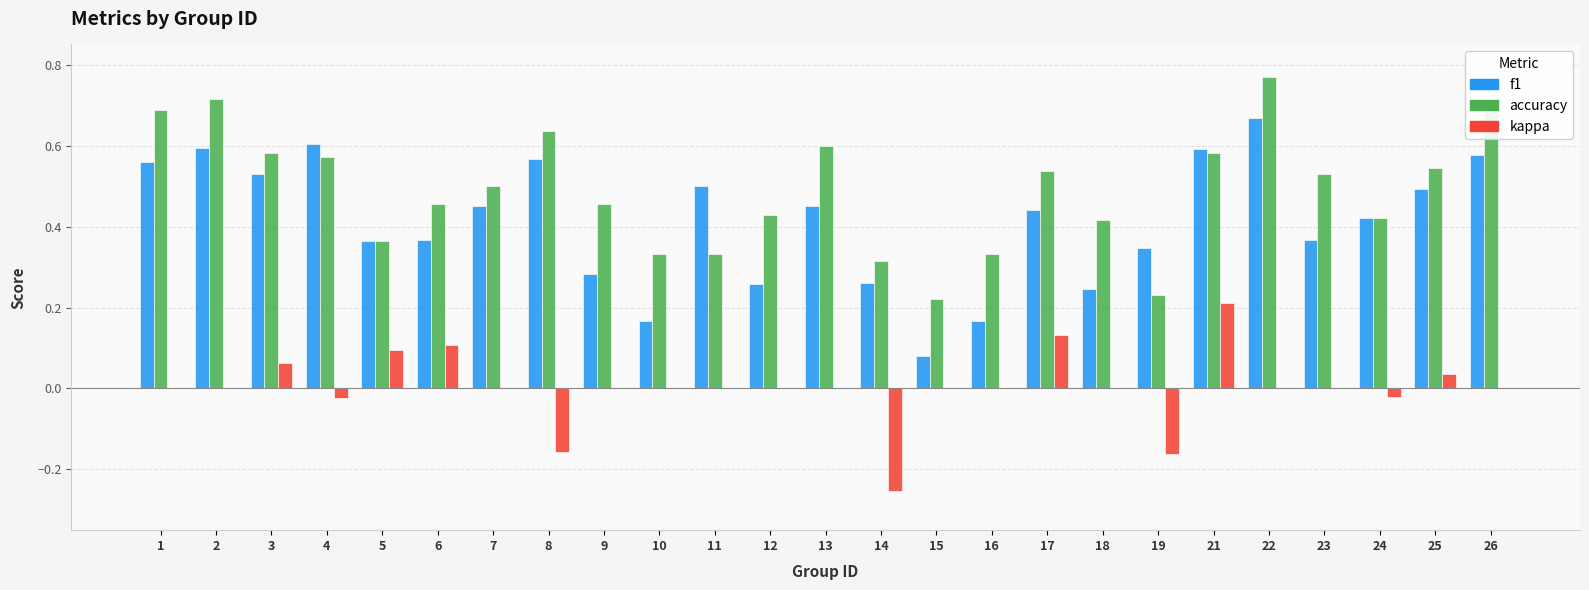

Which label corresponds to the largest value in the chart?

22